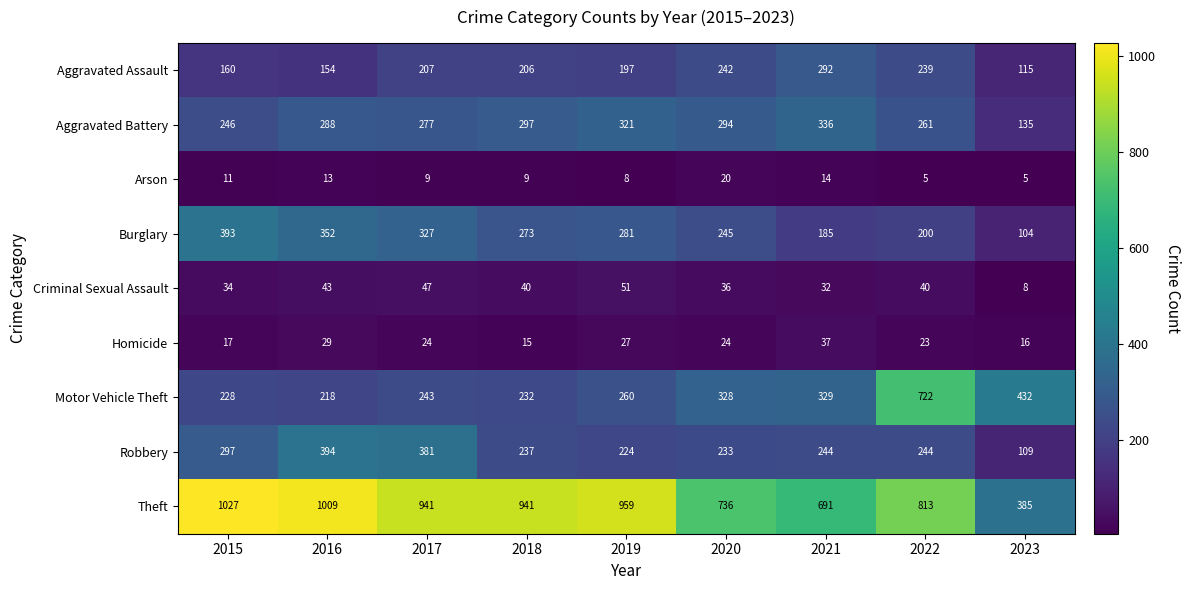

The value of Aggravated Battery at 2016 is 160. True or false?

False